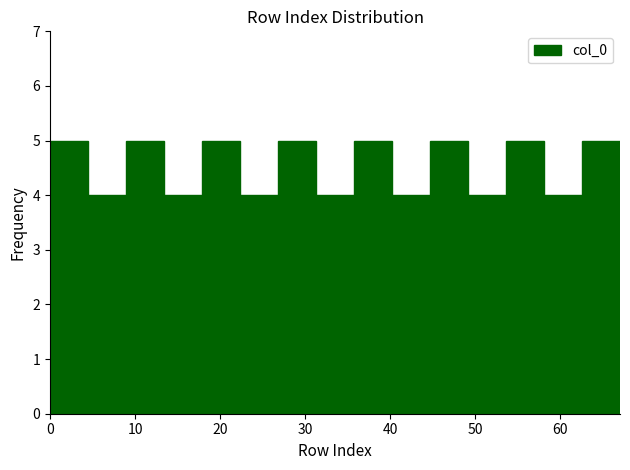

Reading left to right, transcribe this chart: for each bar, give the range it covers on the x-axis and its height. Neither the bar edges nor the heights are printed on the chart, so give them approximately, as read against the axes.

0 to 4: 5
4 to 9: 4
9 to 13: 5
13 to 18: 4
18 to 22: 5
22 to 27: 4
27 to 31: 5
31 to 36: 4
36 to 40: 5
40 to 45: 4
45 to 49: 5
49 to 54: 4
54 to 58: 5
58 to 63: 4
63 to 67: 5